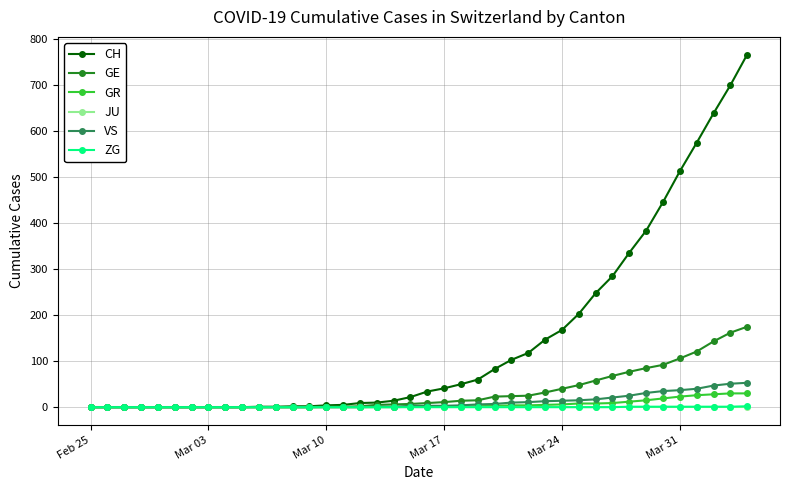

What are all the series names shown in the legend?

CH, GE, GR, JU, VS, ZG